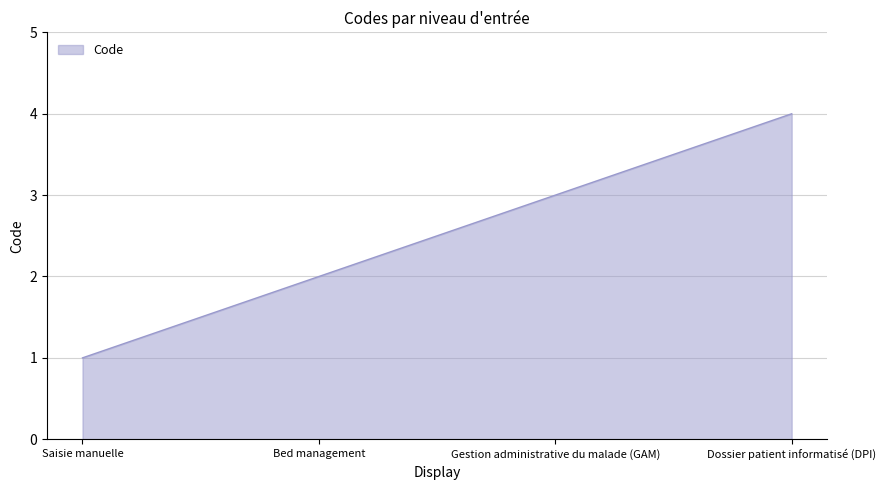

What is the change in value from Saisie manuelle to Gestion administrative du malade (GAM)?

+2